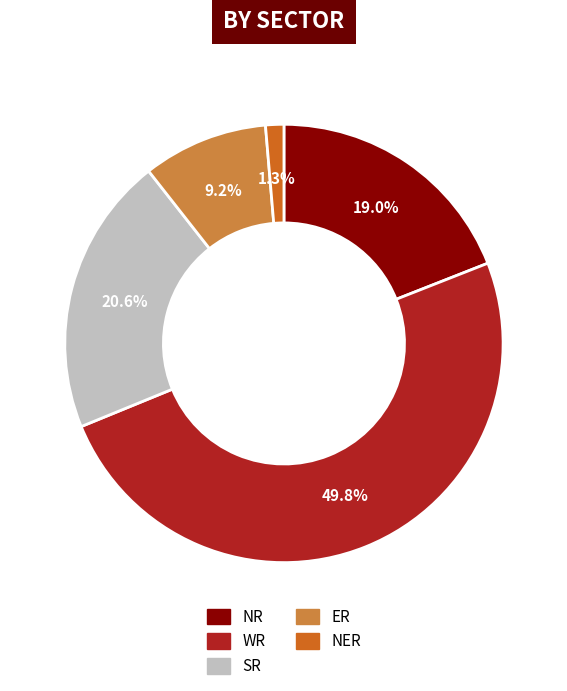

Which category has the smallest portion of the pie?

NER